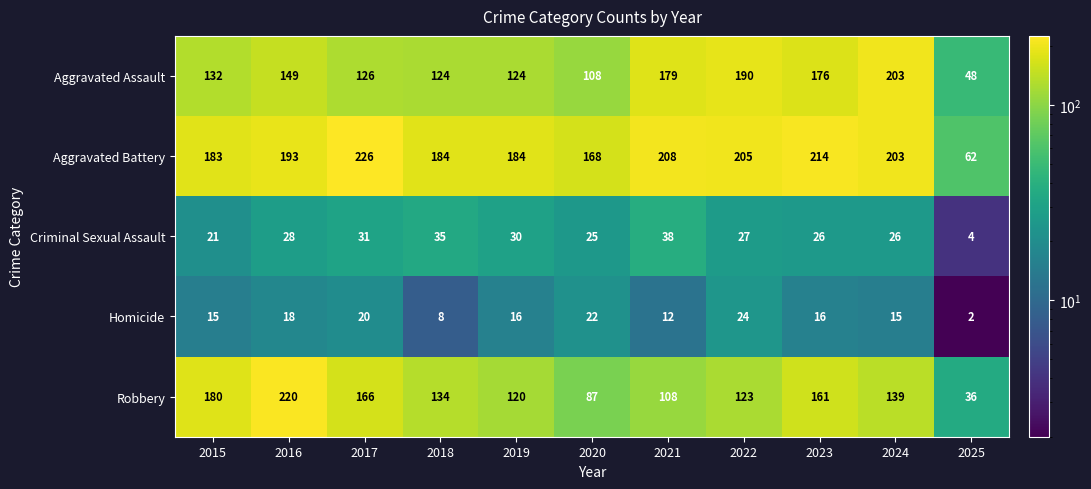

What is the maximum value for Aggravated Assault?

203